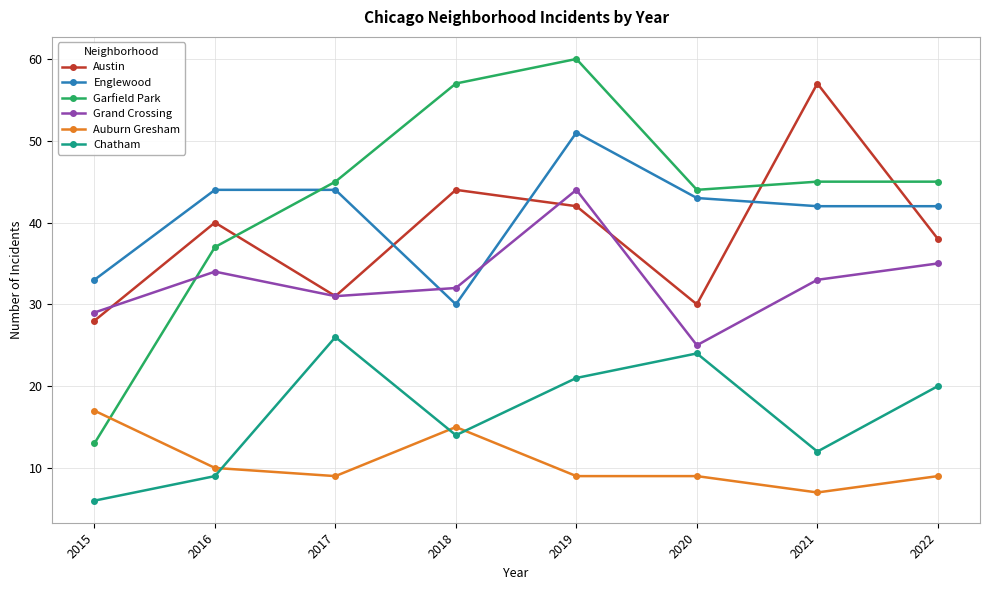

What is the value of the Auburn Gresham point at the 7th from the left?

7